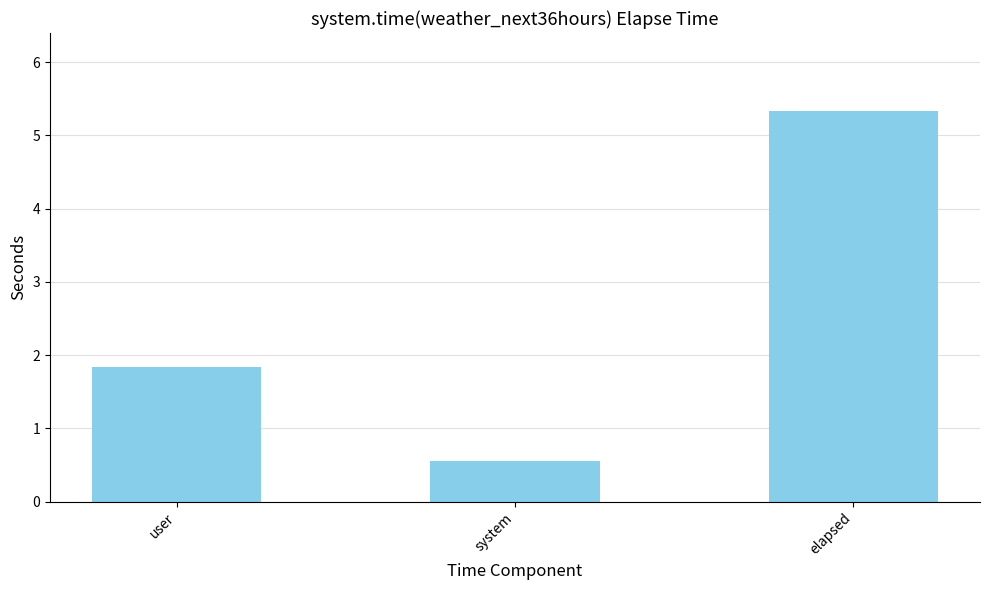

True or false: the data shows 7.9 at elapsed.

False